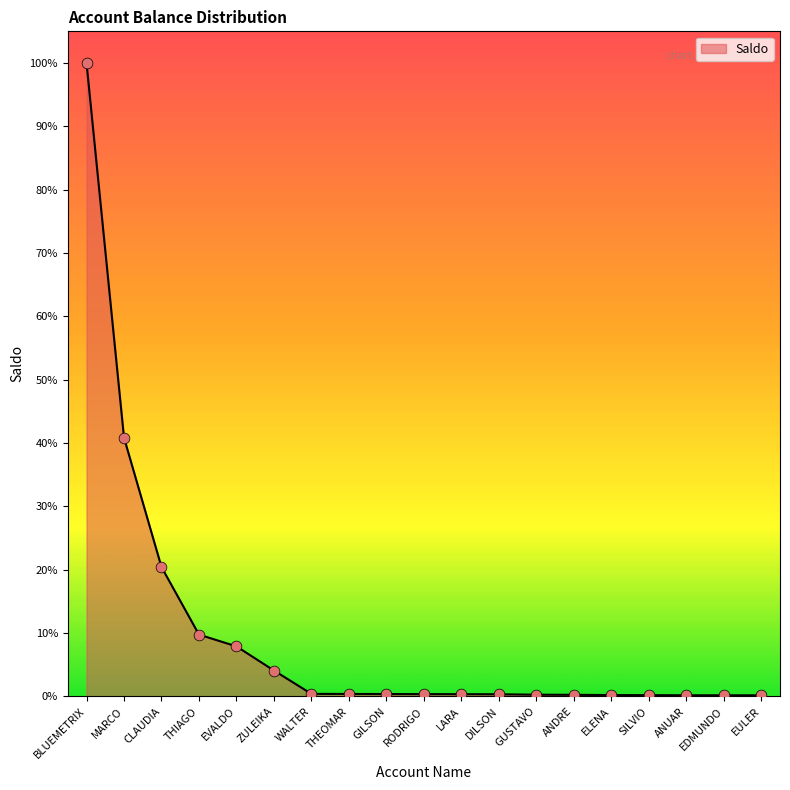

Does the chart have visible grid lines?

No